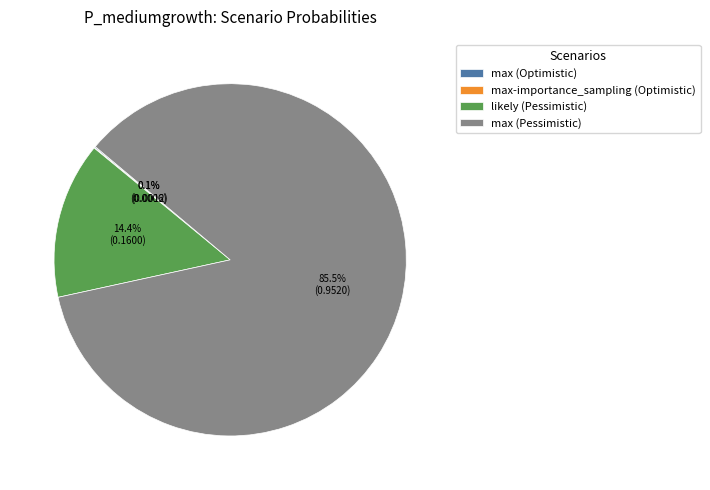

Which slice represents more than half of the pie?

max (Pessimistic)